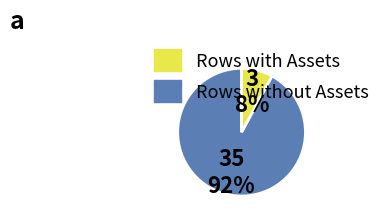

Is there any slice that represents more than half of the pie?

Yes